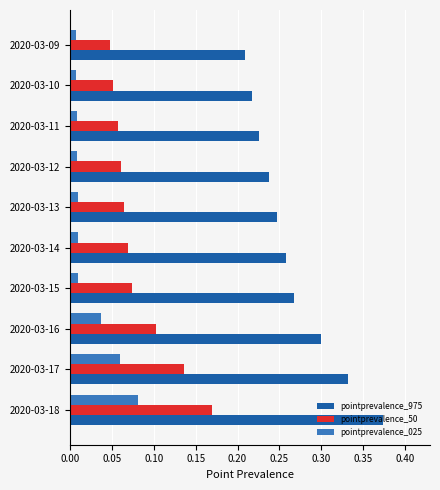

Is it true that pointprevalence_975 equals 0.1 at 2020-03-15?

False